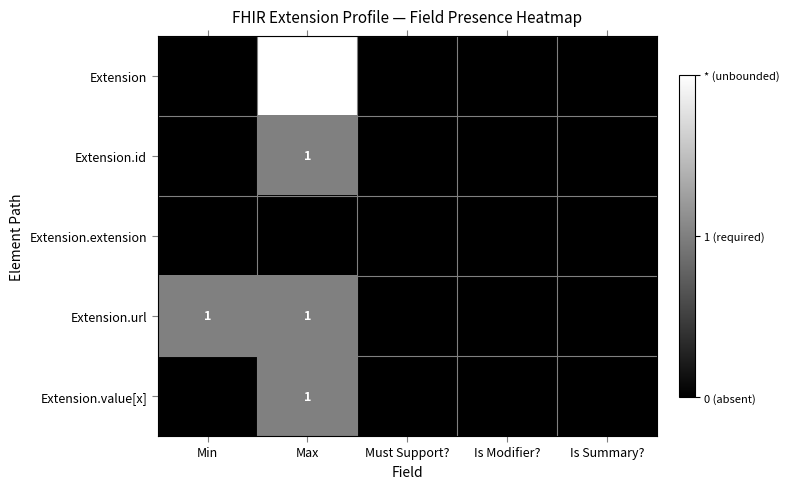

At which category is the sum across all series the highest?

Max